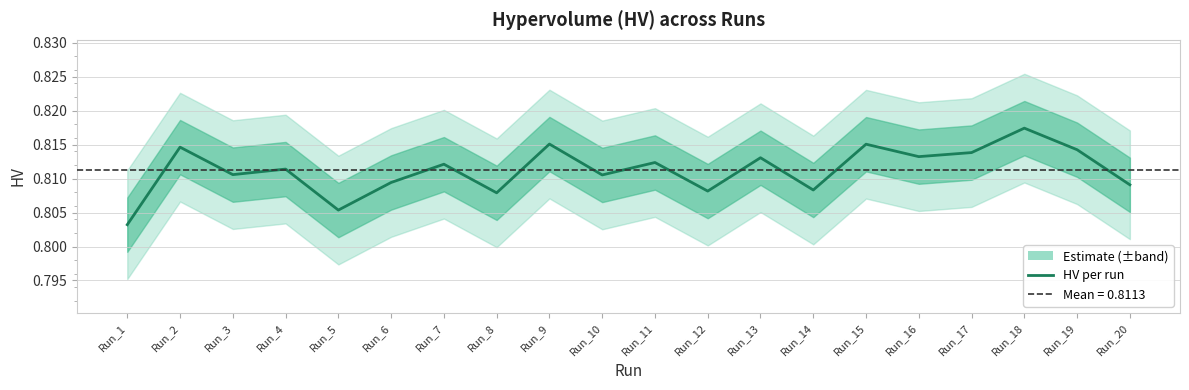

Reading left to right, transcribe all the data shown in this chart.

Run_1=0.8	Run_2=0.8	Run_3=0.8	Run_4=0.8	Run_5=0.8	Run_6=0.8	Run_7=0.8	Run_8=0.8	Run_9=0.8	Run_10=0.8	Run_11=0.8	Run_12=0.8	Run_13=0.8	Run_14=0.8	Run_15=0.8	Run_16=0.8	Run_17=0.8	Run_18=0.8	Run_19=0.8	Run_20=0.8